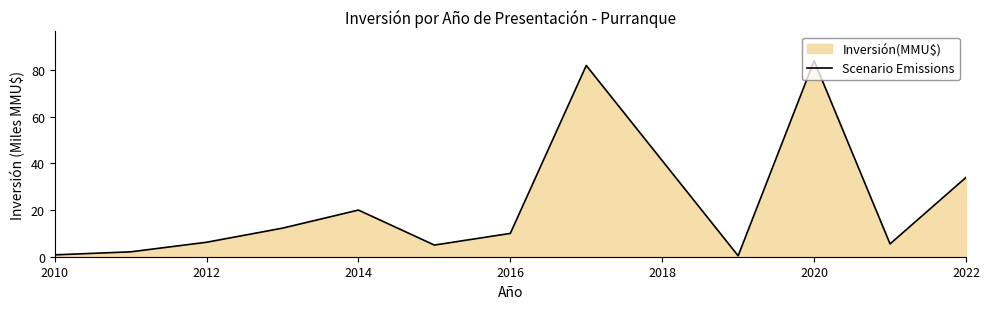

How many lines are shown in the chart?

1